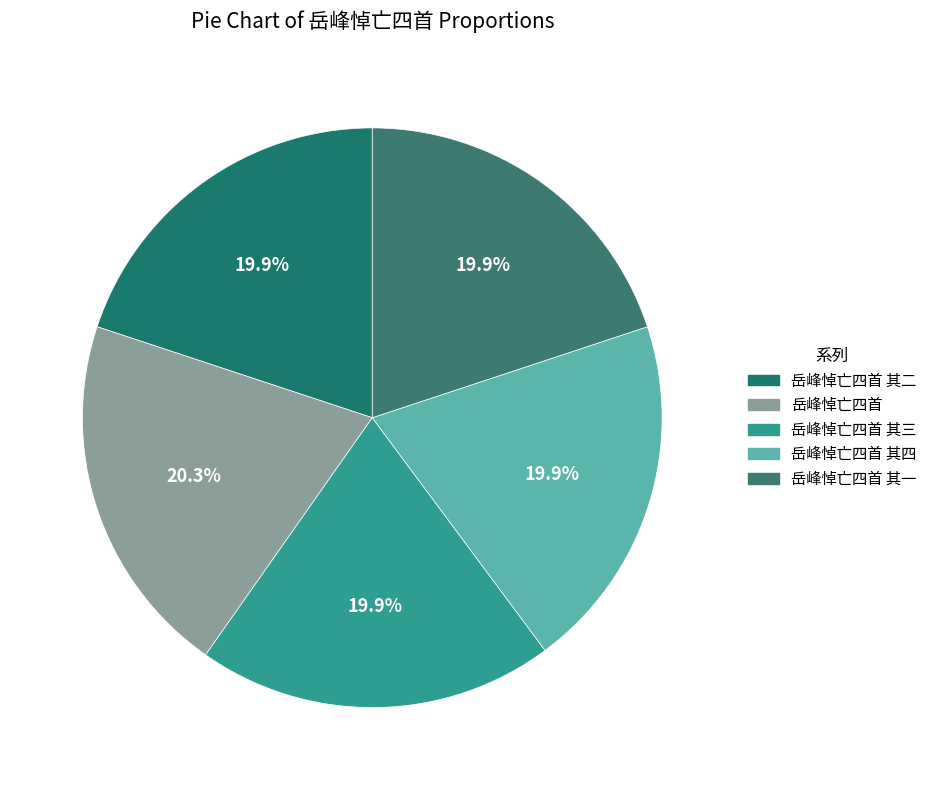

Count the number of slices in the pie.

5